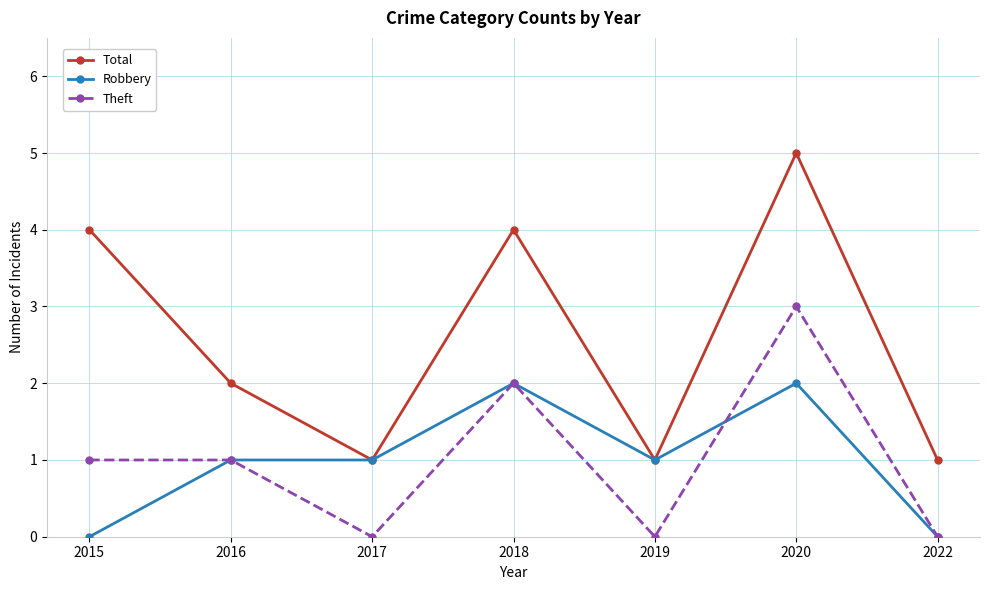

Is this an area chart (filled region under the line)?

No